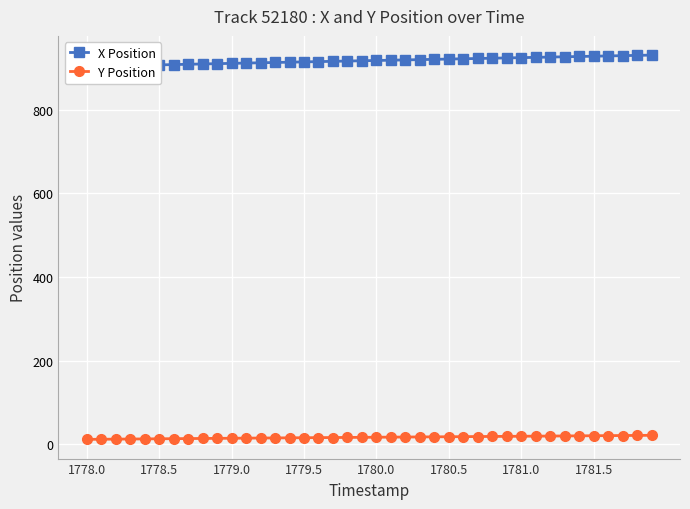

How many distinct data groups are displayed?

2